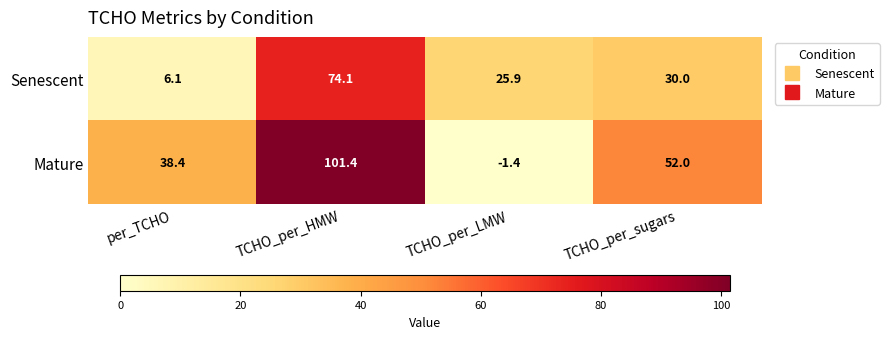

Rank the series by their maximum value, from highest to lowest.

Mature, Senescent